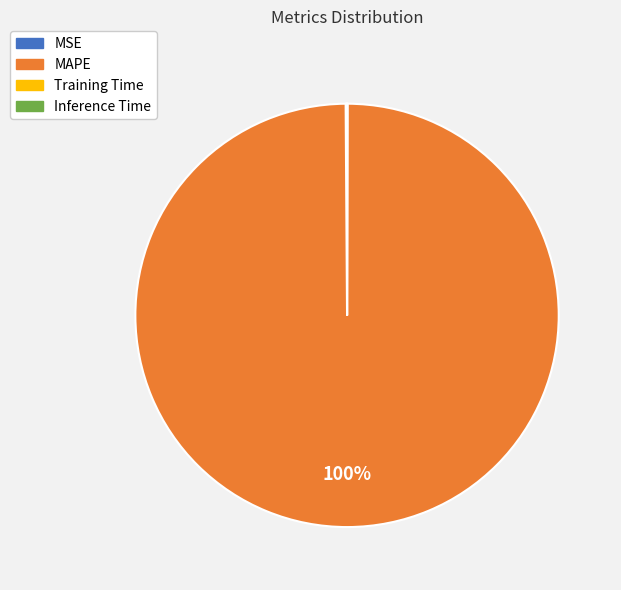

Is there a majority slice in this chart?

Yes